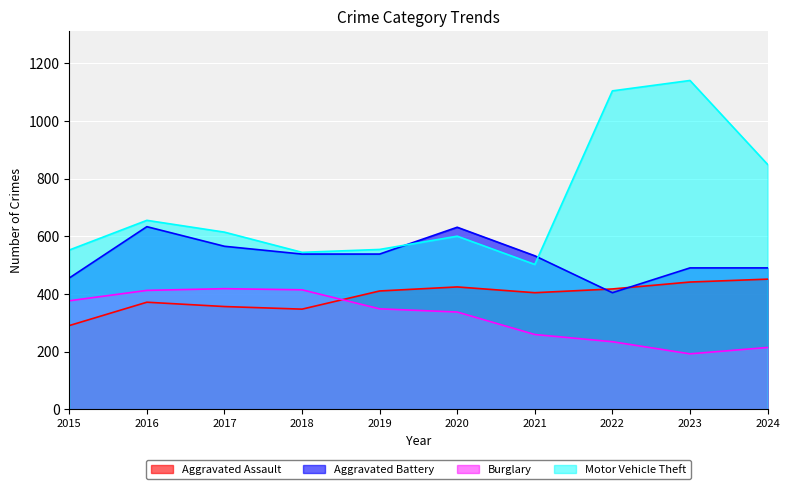

At how many categories does at least one series exceed 820?

3